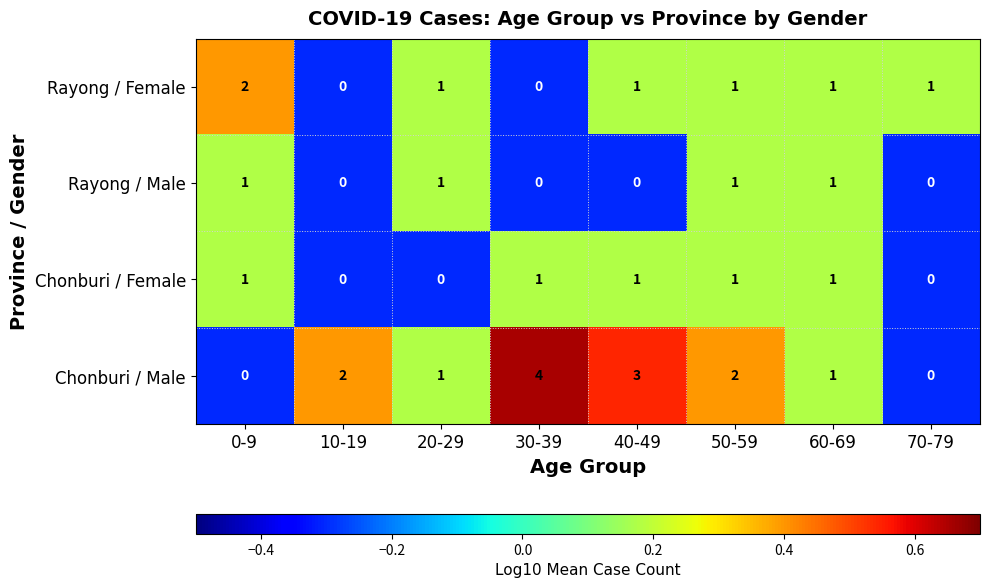

What is the total value across all series at 40-49?

5